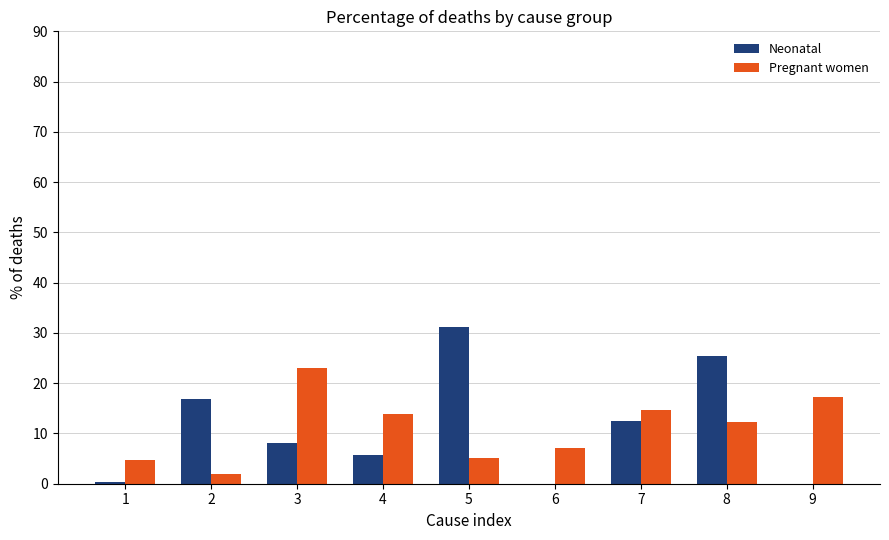

What is the maximum value for Pregnant women?

23.1